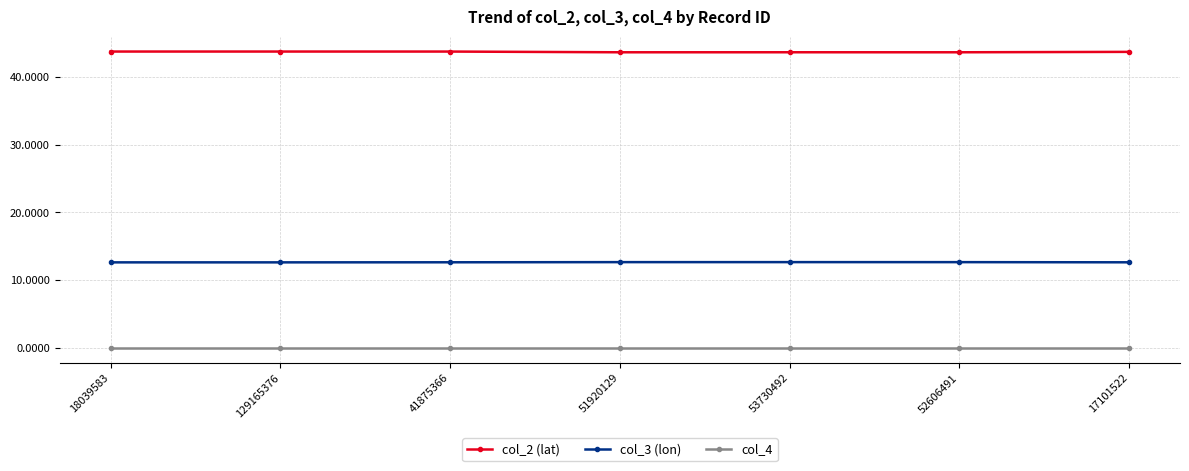

Is the value of col_2 (lat) at 52606491 greater than the value of col_3 (lon) at 52606491?

Yes